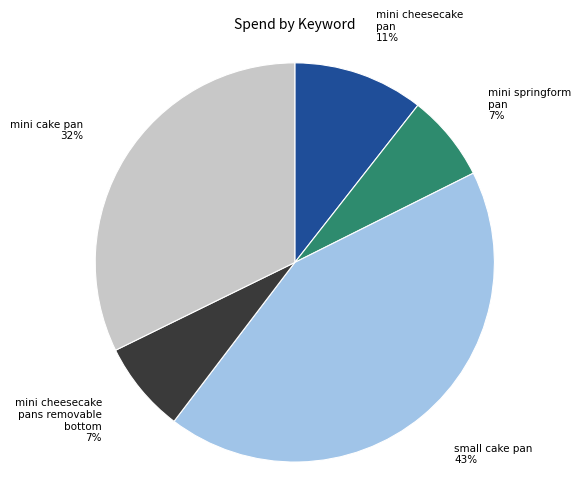

Count the number of slices in the pie.

5